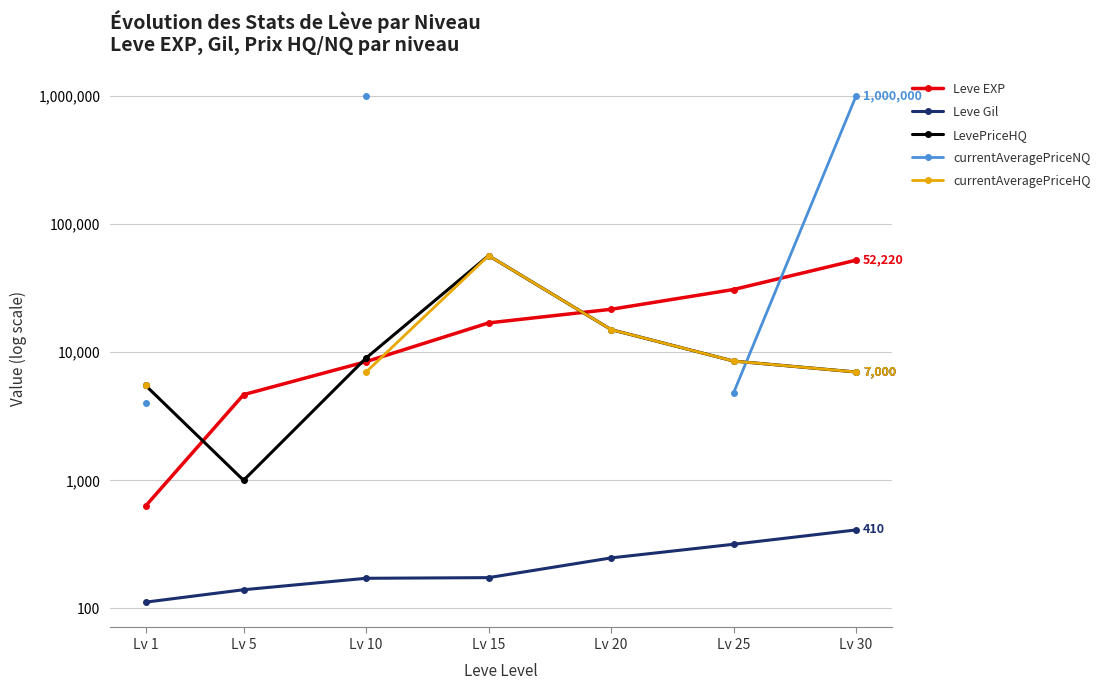

What is the sum of the Leve Gil values at Lv 10 and Lv 25?

489.0